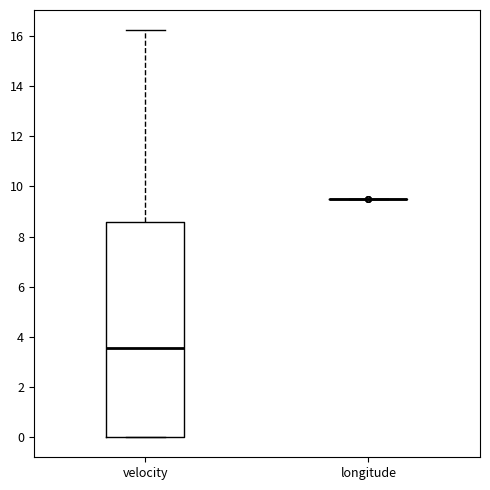

Reading left to right, transcribe this box plot: for each box, give where its median line is, the range the box spans, and where its two whiskers end, as read against the y-axis. The values are not printed on the chart, so give them approximately, as read against the axis.

velocity: median 3.6, box 0.0 to 8.6, whiskers 0.0 to 16.2
longitude: box collapsed to a line at 9.6, whiskers 9.6 to 9.6